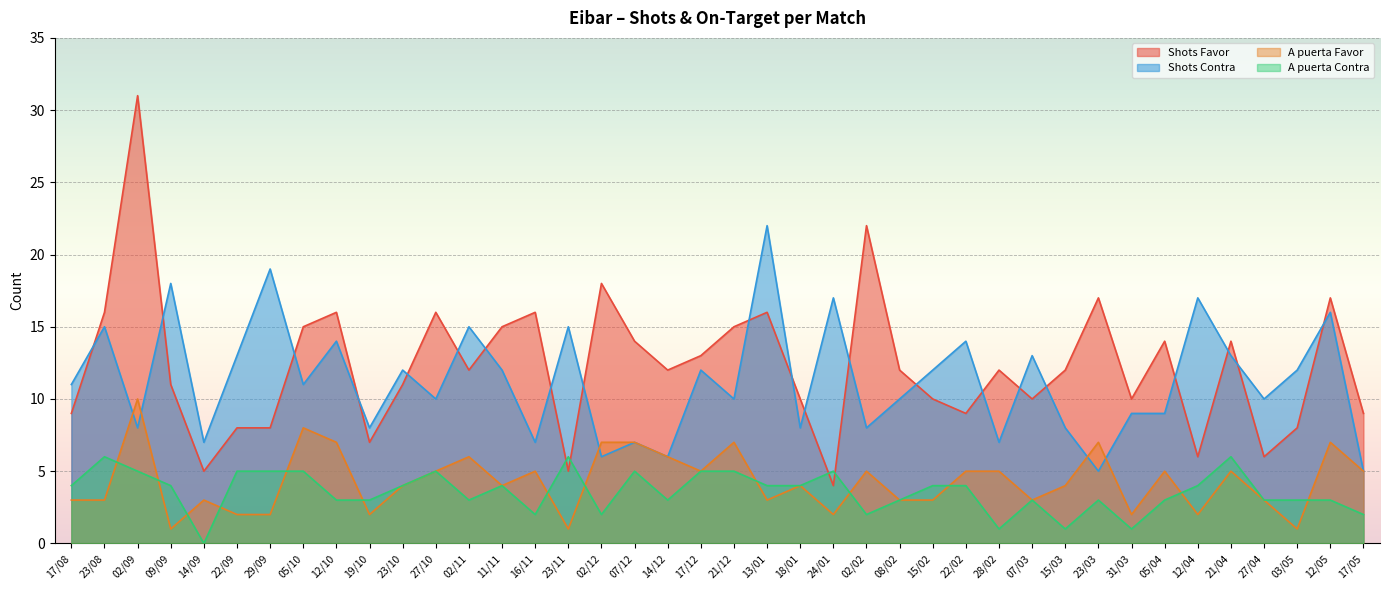

Reading right to left, extract all data points from this chart.

Shots Favor: 17/05=9	12/05=17	03/05=8	27/04=6	21/04=14	12/04=6	05/04=14	31/03=10	23/03=17	15/03=12	07/03=10	28/02=12	22/02=9	15/02=10	08/02=12	02/02=22	24/01=4	18/01=10	13/01=16	21/12=15	17/12=13	14/12=12	07/12=14	02/12=18	23/11=5	16/11=16	11/11=15	02/11=12	27/10=16	23/10=11	19/10=7	12/10=16	05/10=15	29/09=8	22/09=8	14/09=5	09/09=11	02/09=31	23/08=16	17/08=9
Shots Contra: 17/05=5	12/05=16	03/05=12	27/04=10	21/04=13	12/04=17	05/04=9	31/03=9	23/03=5	15/03=8	07/03=13	28/02=7	22/02=14	15/02=12	08/02=10	02/02=8	24/01=17	18/01=8	13/01=22	21/12=10	17/12=12	14/12=6	07/12=7	02/12=6	23/11=15	16/11=7	11/11=12	02/11=15	27/10=10	23/10=12	19/10=8	12/10=14	05/10=11	29/09=19	22/09=13	14/09=7	09/09=18	02/09=8	23/08=15	17/08=11
A puerta Favor: 17/05=5	12/05=7	03/05=1	27/04=3	21/04=5	12/04=2	05/04=5	31/03=2	23/03=7	15/03=4	07/03=3	28/02=5	22/02=5	15/02=3	08/02=3	02/02=5	24/01=2	18/01=4	13/01=3	21/12=7	17/12=5	14/12=6	07/12=7	02/12=7	23/11=1	16/11=5	11/11=4	02/11=6	27/10=5	23/10=4	19/10=2	12/10=7	05/10=8	29/09=2	22/09=2	14/09=3	09/09=1	02/09=10	23/08=3	17/08=3
A puerta Contra: 17/05=2	12/05=3	03/05=3	27/04=3	21/04=6	12/04=4	05/04=3	31/03=1	23/03=3	15/03=1	07/03=3	28/02=1	22/02=4	15/02=4	08/02=3	02/02=2	24/01=5	18/01=4	13/01=4	21/12=5	17/12=5	14/12=3	07/12=5	02/12=2	23/11=6	16/11=2	11/11=4	02/11=3	27/10=5	23/10=4	19/10=3	12/10=3	05/10=5	29/09=5	22/09=5	14/09=0	09/09=4	02/09=5	23/08=6	17/08=4